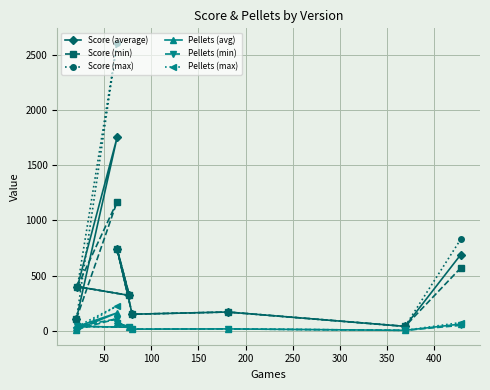

What is the minimum value shown in the chart?

4.0